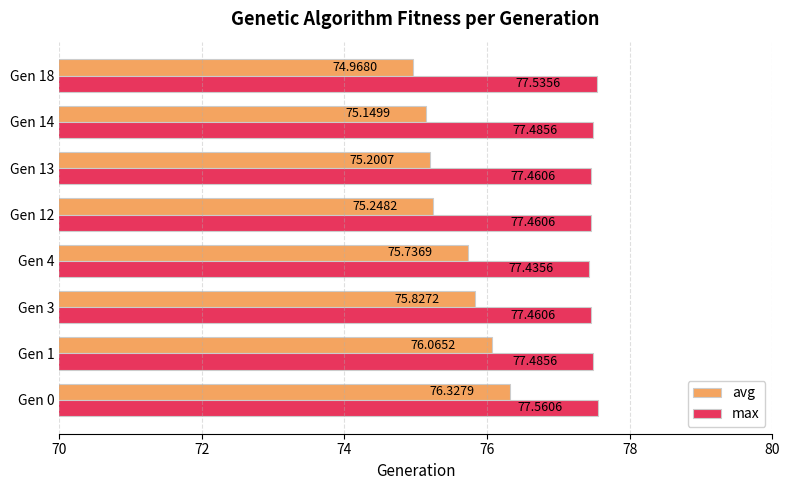

What is the minimum value shown in the chart?

75.0